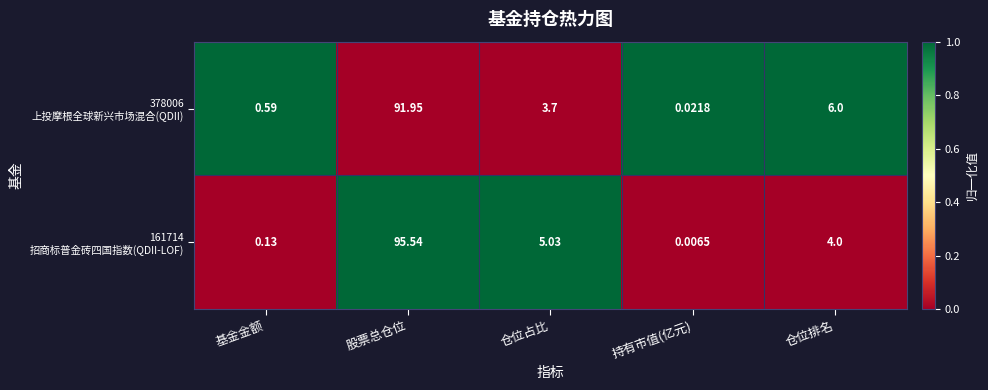

At which category is the sum across all series the highest?

股票总仓位